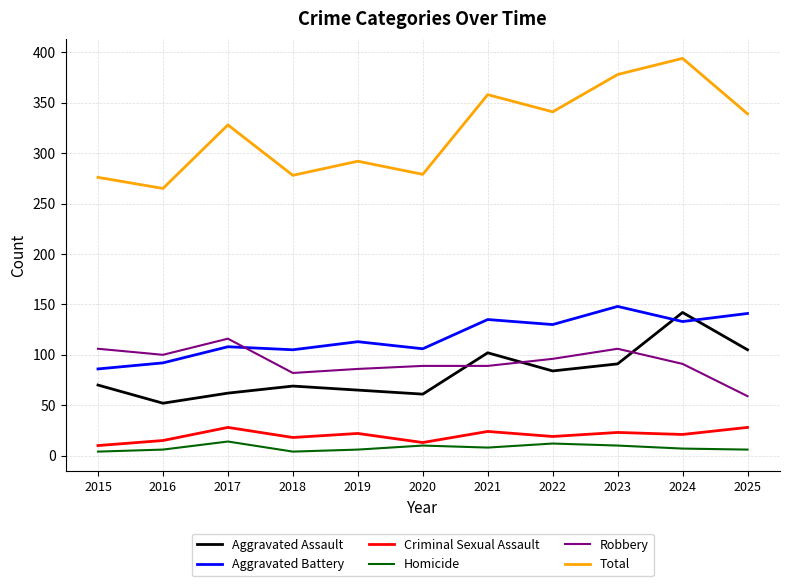

True or false: Total has a value of 482 at 2017.

False